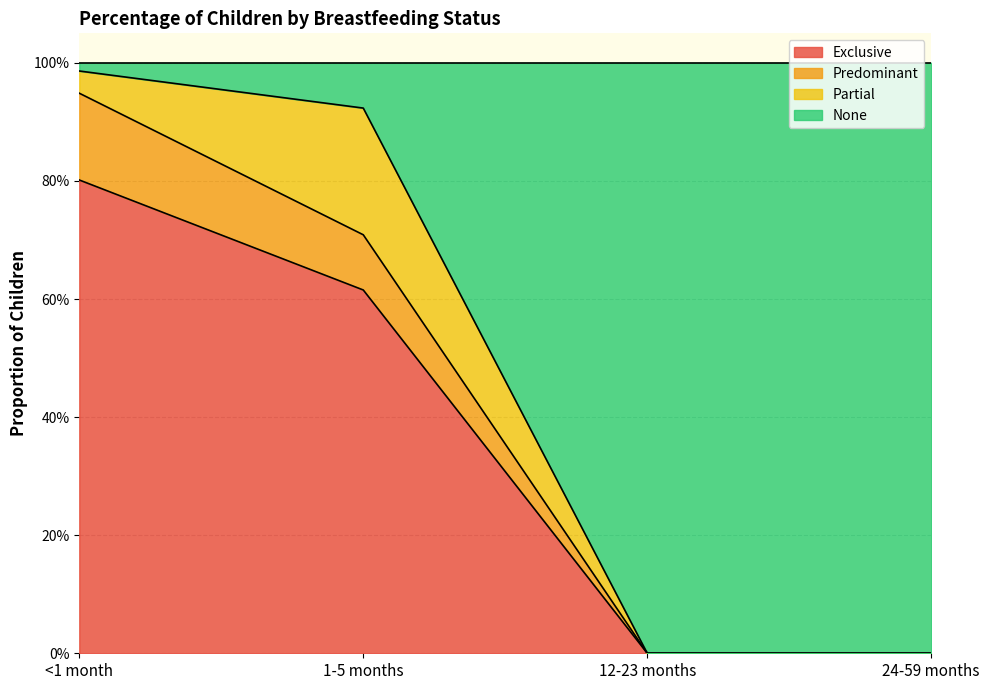

What is the difference between the None values at <1 month and 1-5 months?

0.1